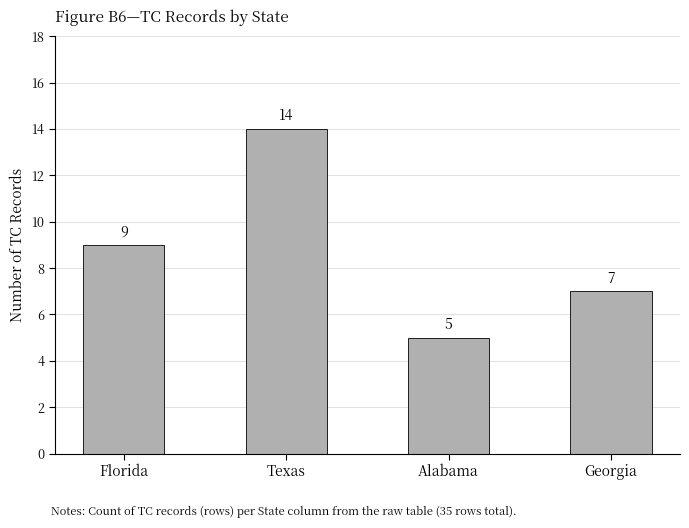

Does the chart contain any negative values?

No